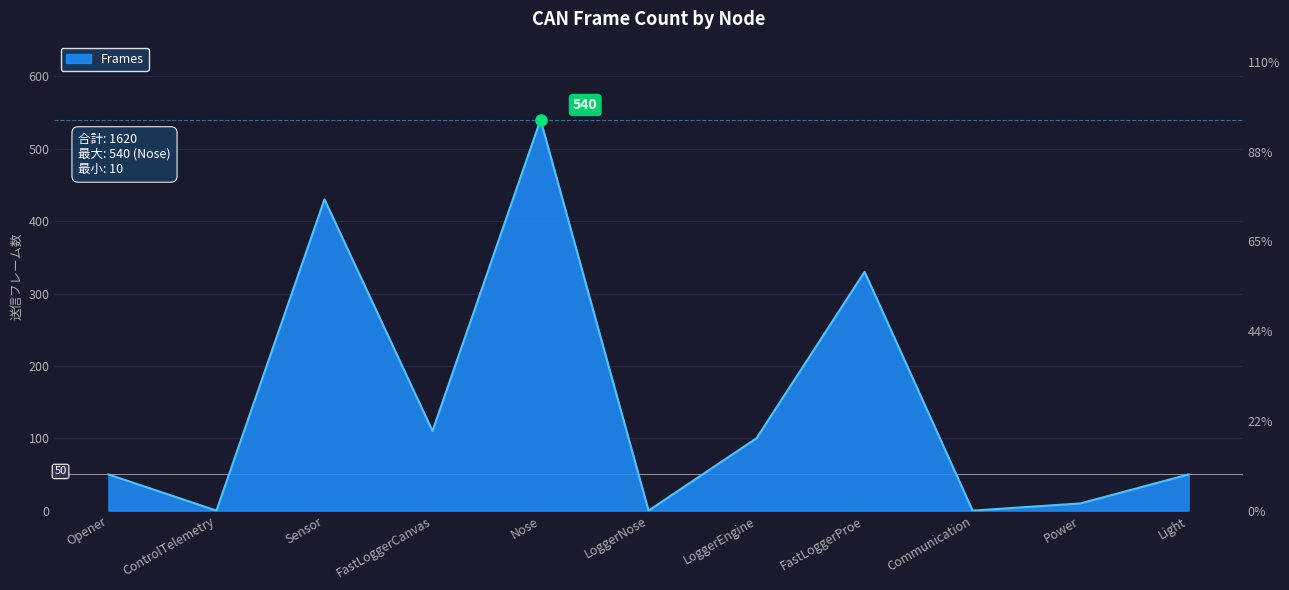

How many interior local valleys (lower than both neighbors) does the data have?

4